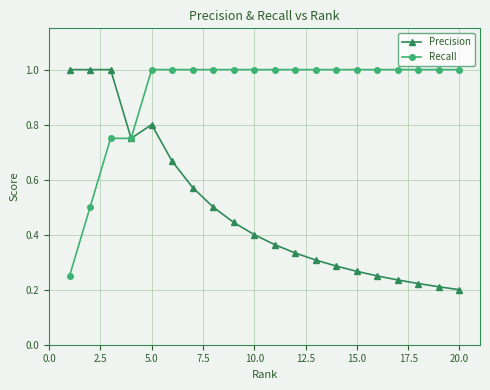

List the series in order of their overall mean, highest first.

Recall, Precision